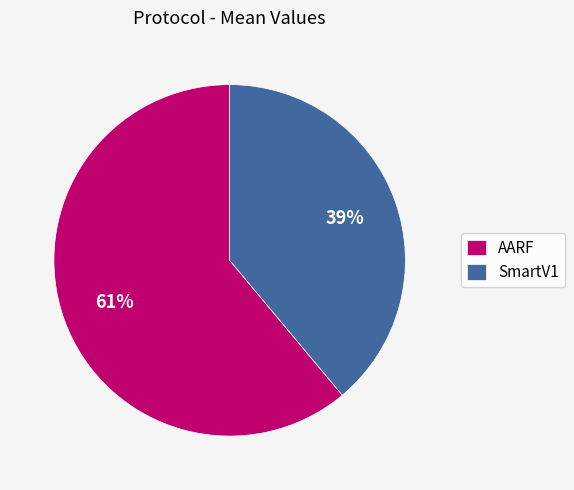

How many slices are in this pie chart?

2